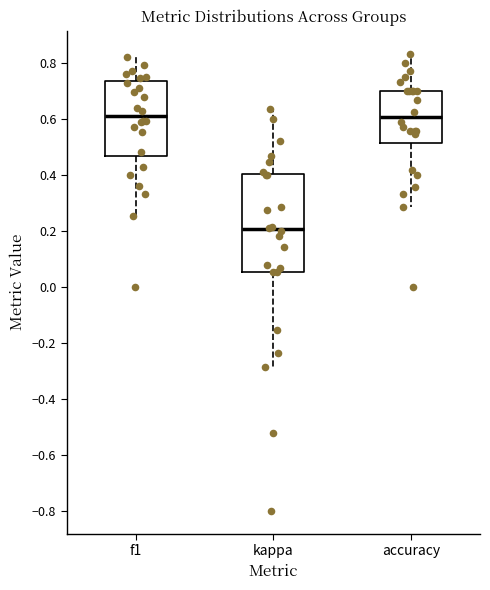

Which box is the tallest, from its lower edge to its upper edge?

kappa